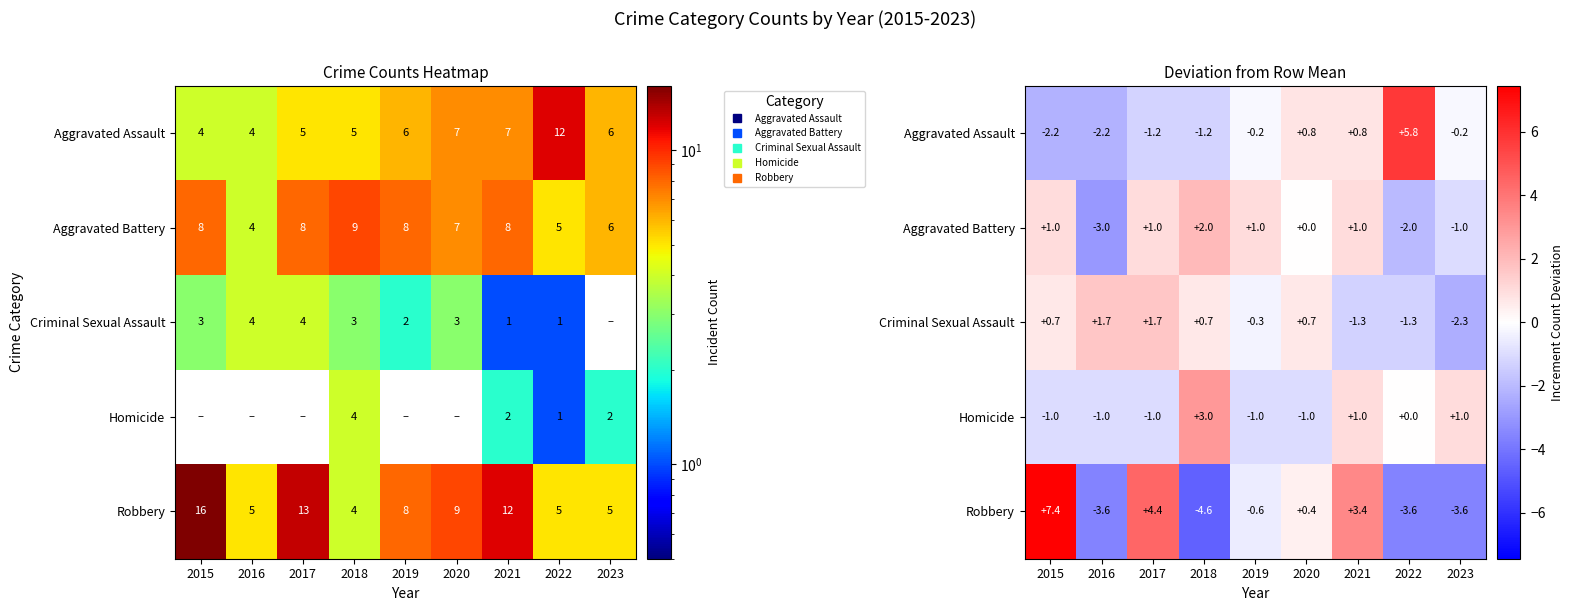

Which series has the largest range (max minus min)?

Robbery